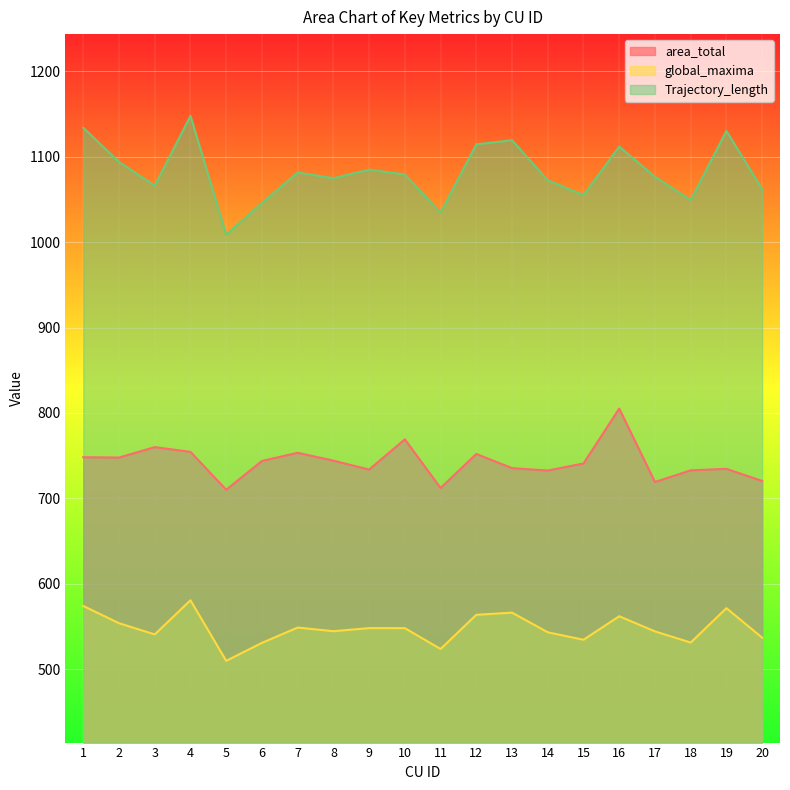

How many data points in Trajectory_length are above 1079?

10